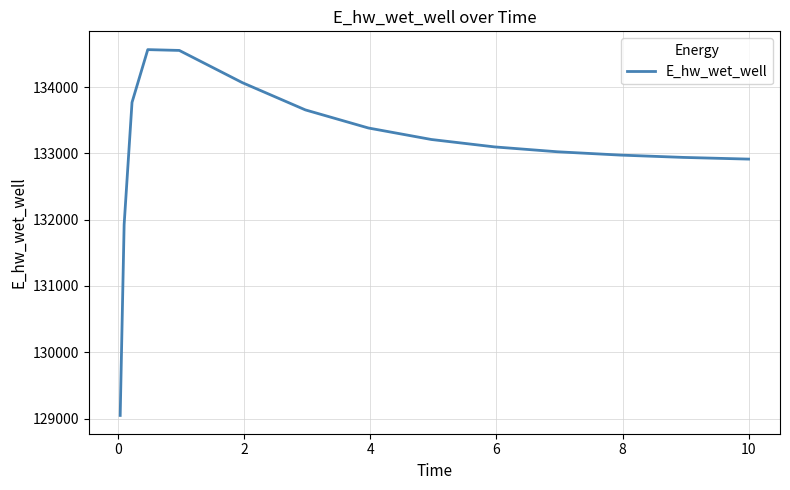

What is the difference between the maximum and minimum values?

5518.6